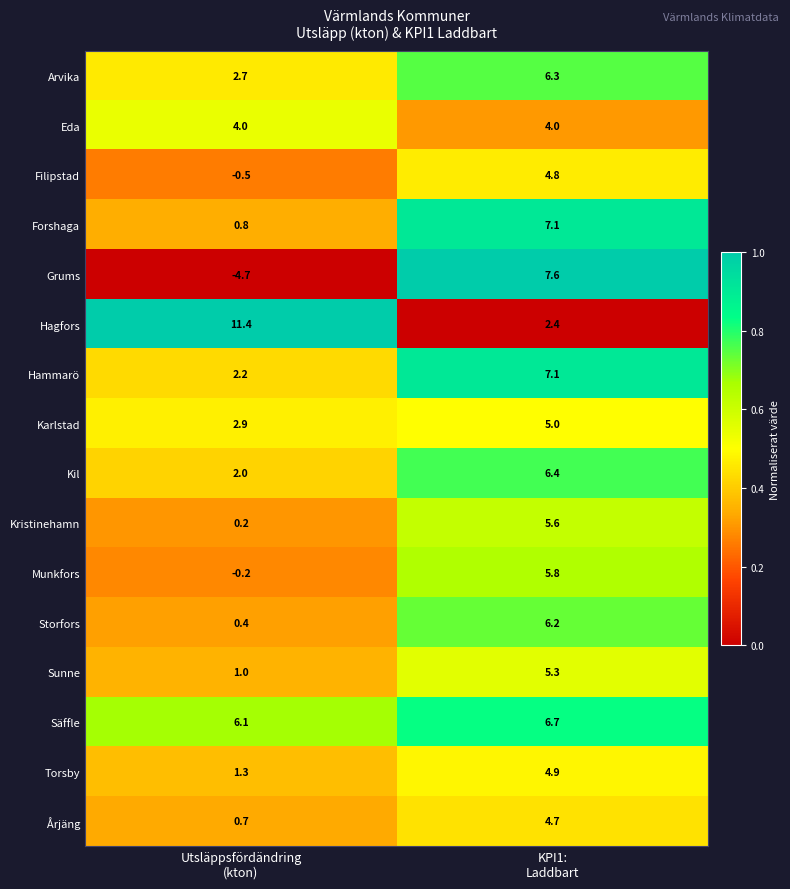

At Utsläppsfördändring
(kton), list the series in order from largest to smallest.

Hagfors, Säffle, Eda, Karlstad, Arvika, Hammarö, Kil, Torsby, Sunne, Forshaga, Årjäng, Storfors, Kristinehamn, Munkfors, Filipstad, Grums